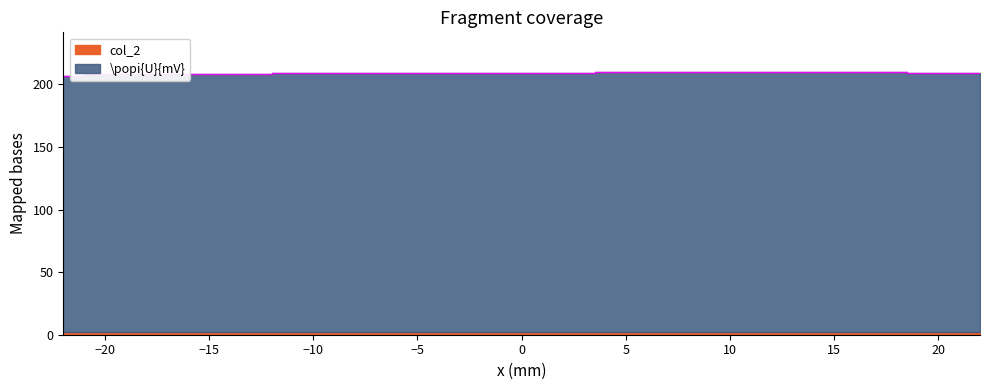

List the labels in order of value, largest first.

7, 10, 14, 17, -10, -7, 0, 20, 22, -20, -17, -14, -22